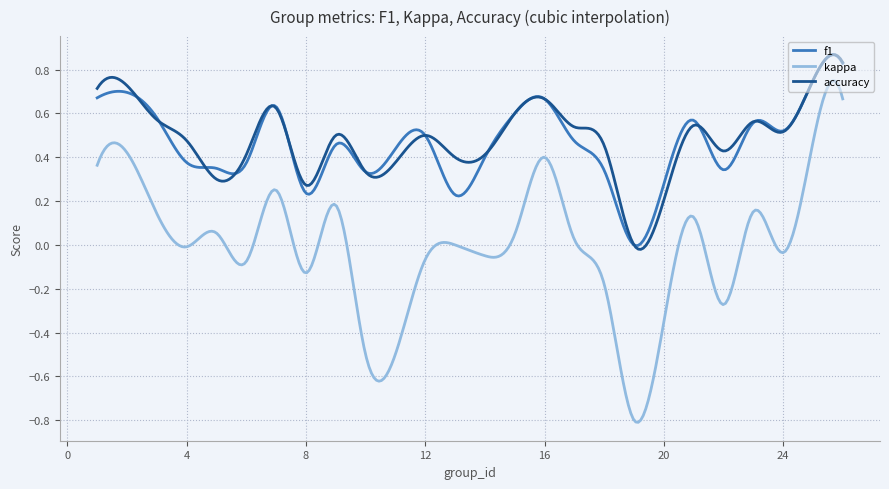

True or false: f1 and kappa cross at least once.

False